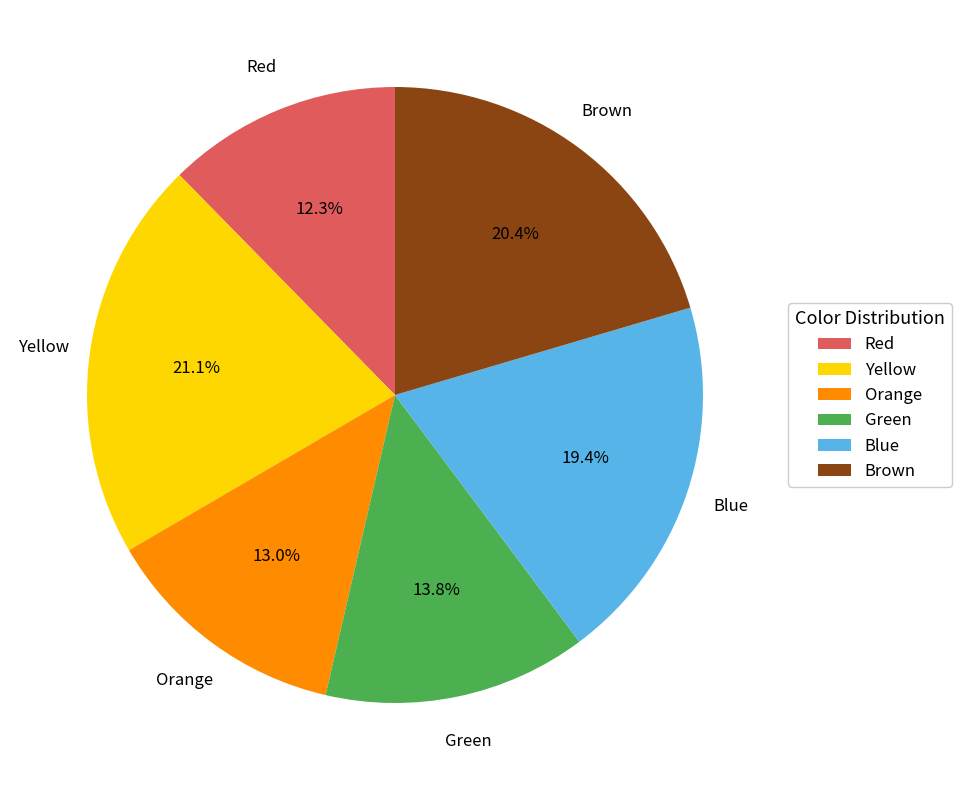

What percentage is the Orange slice, to the nearest percent?

13%